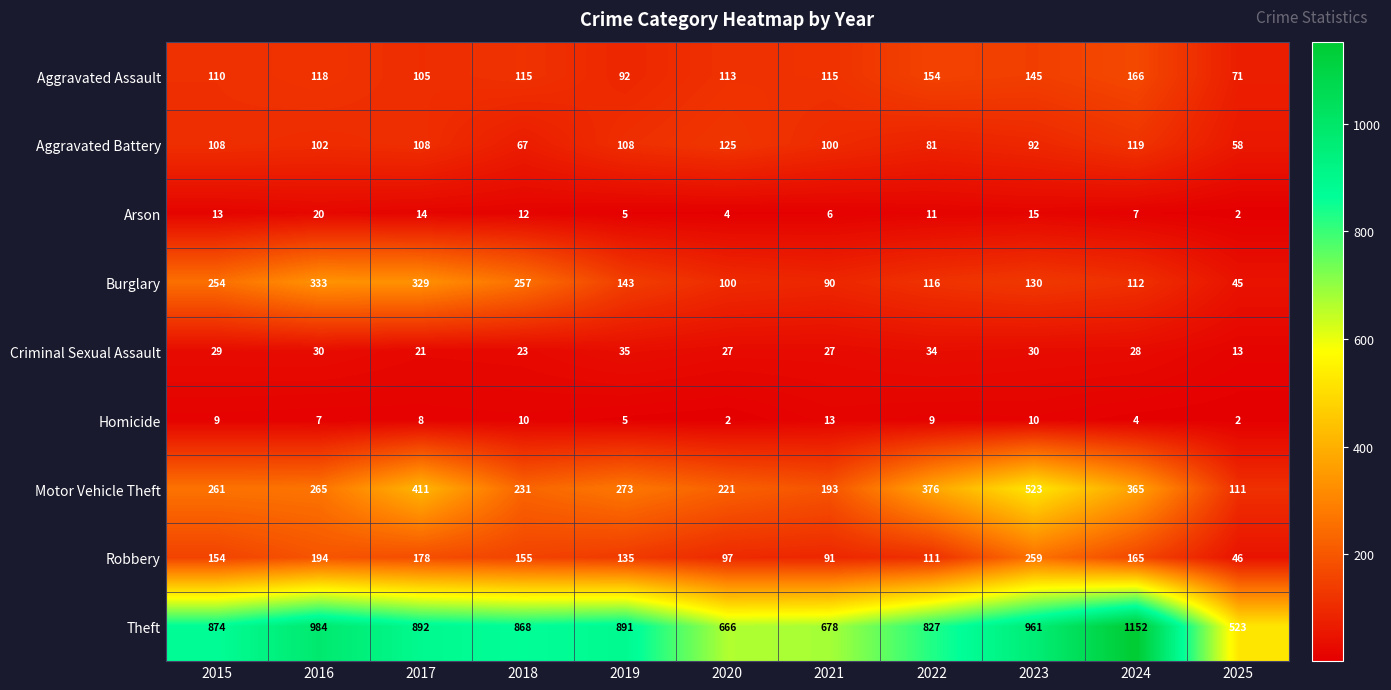

At which category is the sum across all series the highest?

2023